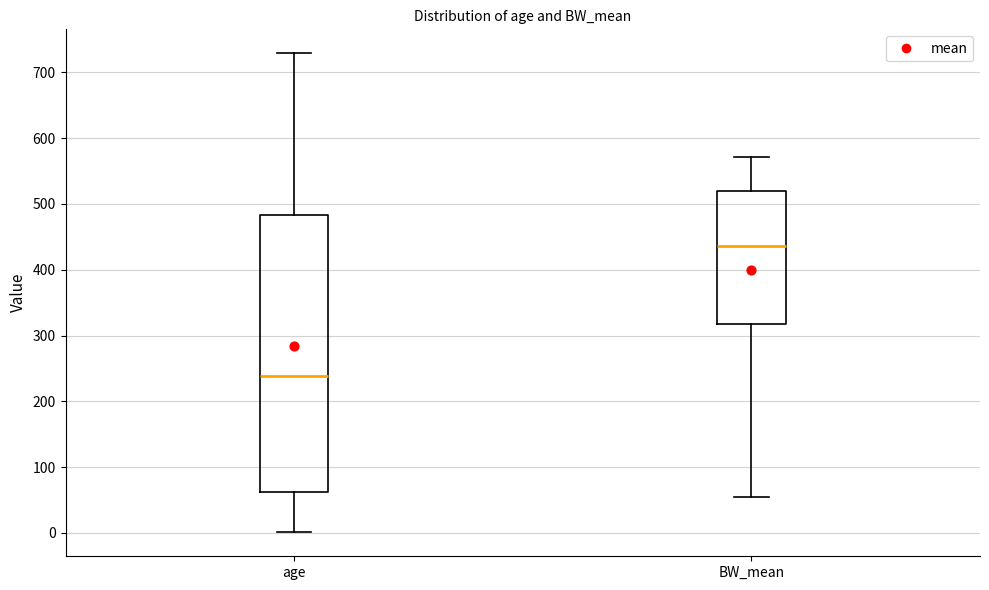

Which box is the tallest, from its lower edge to its upper edge?

age